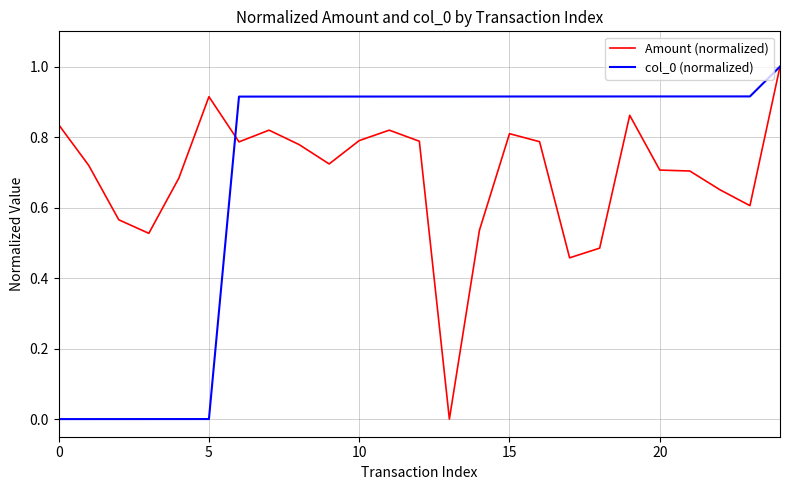

What is the maximum value shown in the chart?

1.0